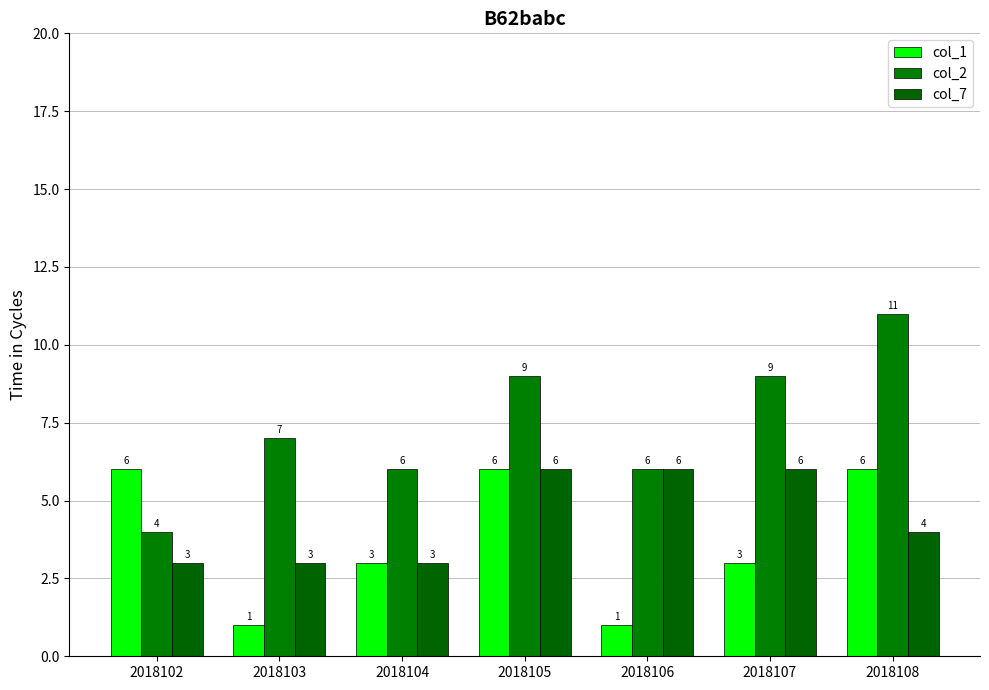

List the series in order of their overall mean, lowest first.

col_1, col_7, col_2